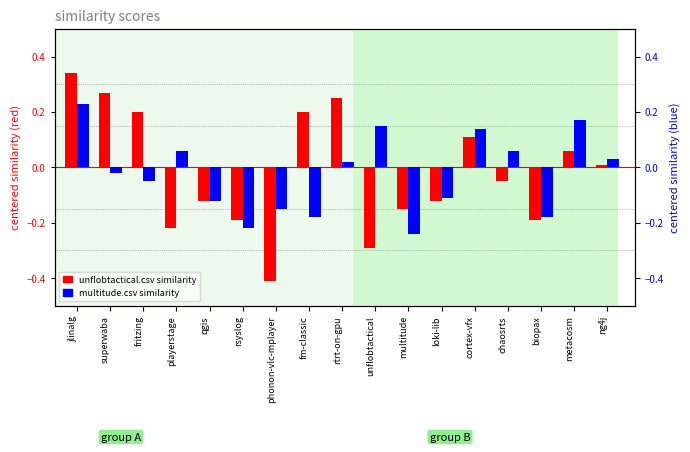

Reading left to right, what are all the values shown in this chart?

similarity (unflobtactical): jlinalg=0.3	superwaba=0.3	fritzing=0.2	playerstage=-0.2	qgis=-0.1	rsyslog=-0.2	phonon-vlc-mplayer=-0.4	fm-classic=0.2	rtrt-on-gpu=0.2	unflobtactical=-0.3	multitude=-0.1	loki-lib=-0.1	cortex-vfx=0.1	chaosrts=-0.0	biopax=-0.2	metacosm=0.1	ng4j=0.0
similarity (multitude): jlinalg=0.2	superwaba=-0.0	fritzing=-0.0	playerstage=0.1	qgis=-0.1	rsyslog=-0.2	phonon-vlc-mplayer=-0.1	fm-classic=-0.2	rtrt-on-gpu=0.0	unflobtactical=0.2	multitude=-0.2	loki-lib=-0.1	cortex-vfx=0.1	chaosrts=0.1	biopax=-0.2	metacosm=0.2	ng4j=0.0